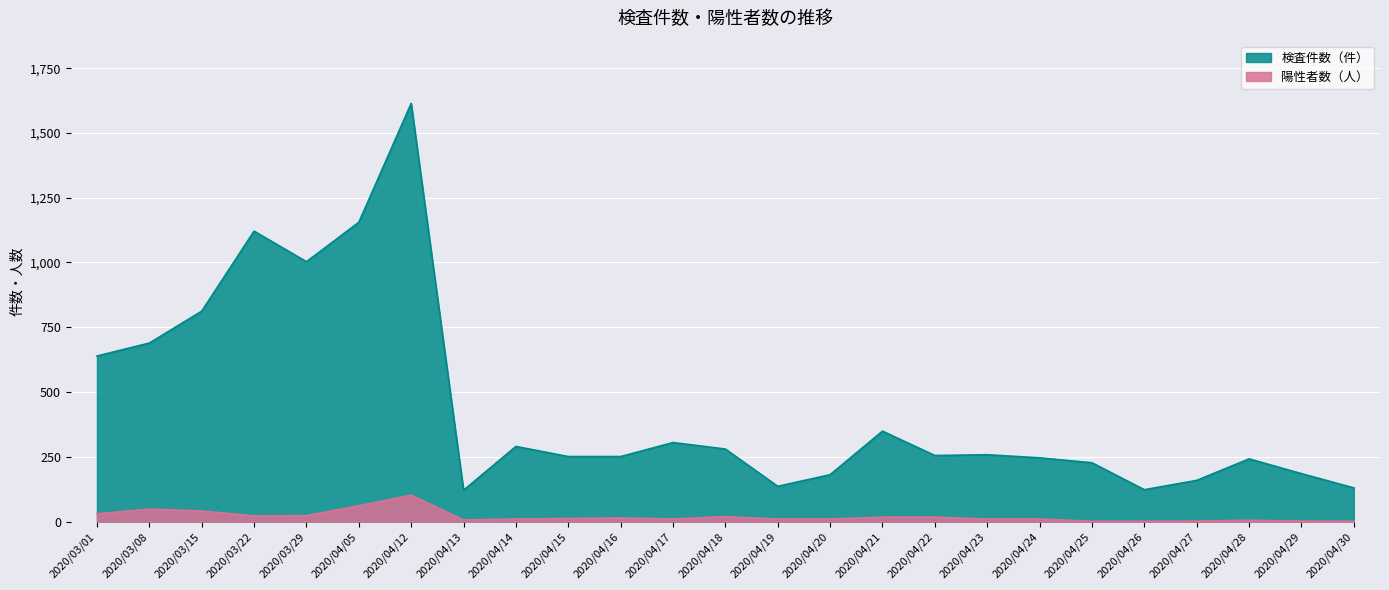

Where does the 検査件数（件） series first go above 255?

2020/03/01